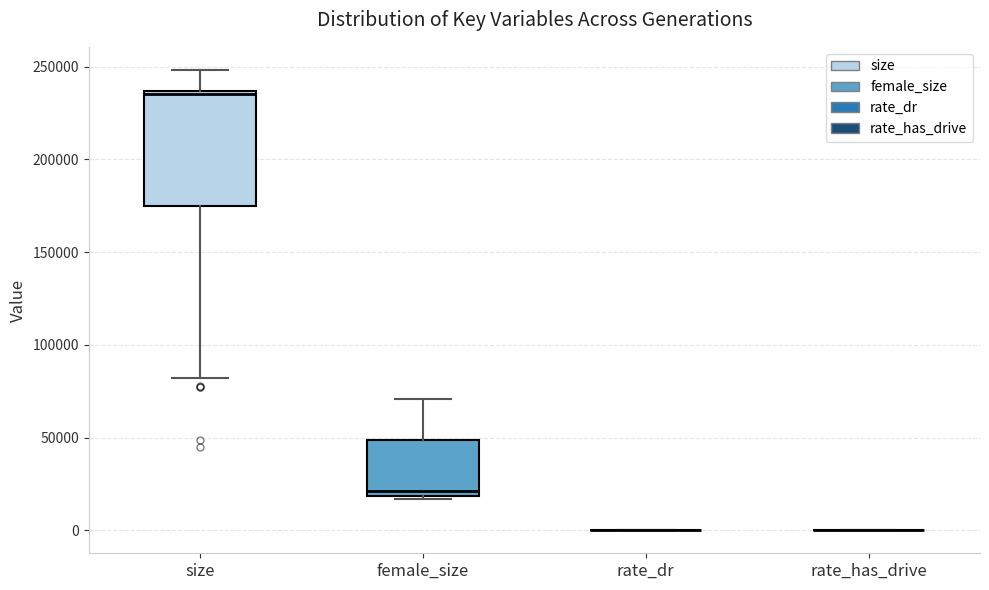

Reading left to right, read every box against the y-axis: the position of its median line, the range the box covers, and the ends of its whiskers. The values are not printed on the chart, so give them approximately, as read against the axis.

size: median 235000 (just below the box's upper edge), box 175000 to 235000, whiskers 80000 to 250000
female_size: median 20000 (just above the box's lower edge), box 20000 to 50000, whiskers 15000 to 70000
rate_dr: box collapsed to a line at 0, whiskers 0 to 0
rate_has_drive: box collapsed to a line at 0, whiskers 0 to 0